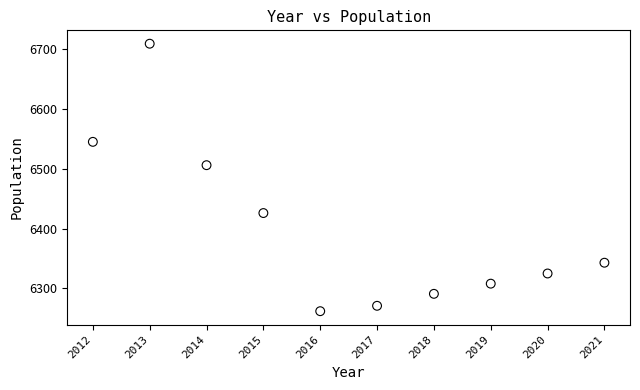

What Y value in the scatter plot is closest to 6485?

6506